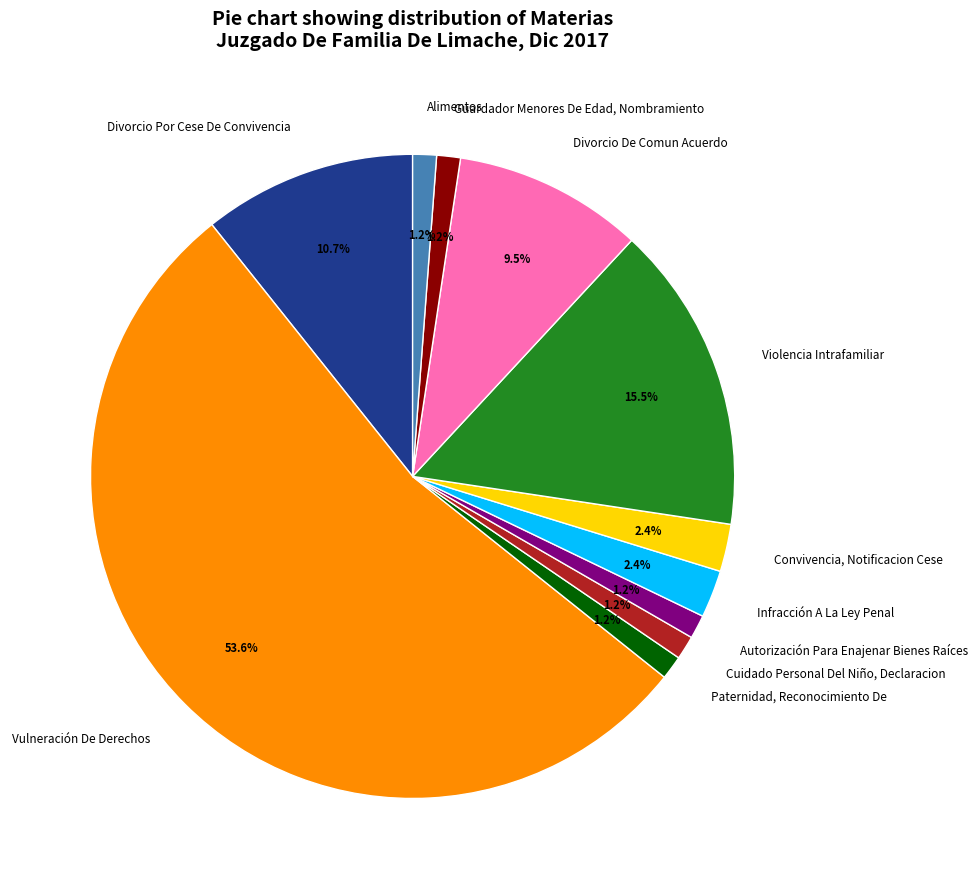

To the nearest percent, what is the difference between the Convivencia, Notificacion Cese and Violencia Intrafamiliar slice percentages?

13%